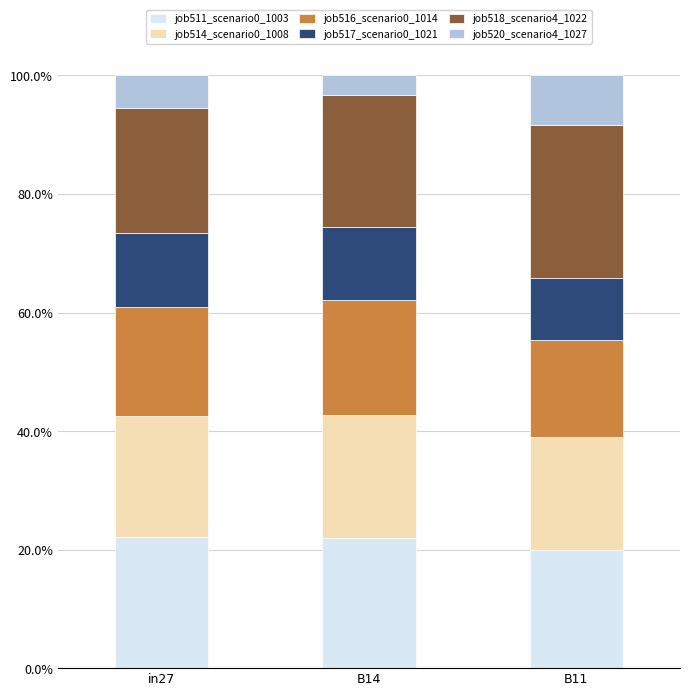

What is the total value across all series at in27?

100.0